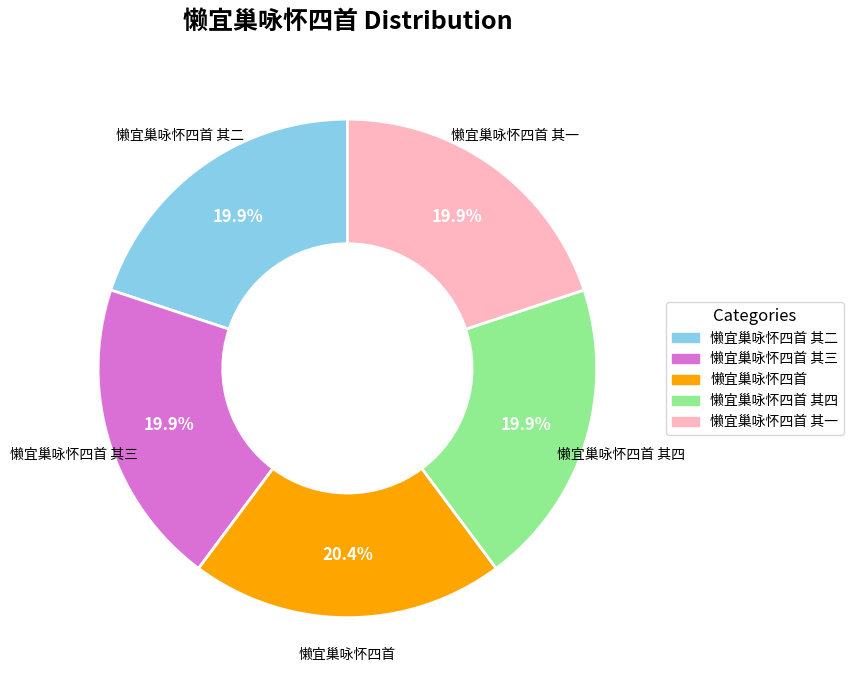

Is there any slice that represents more than half of the pie?

No